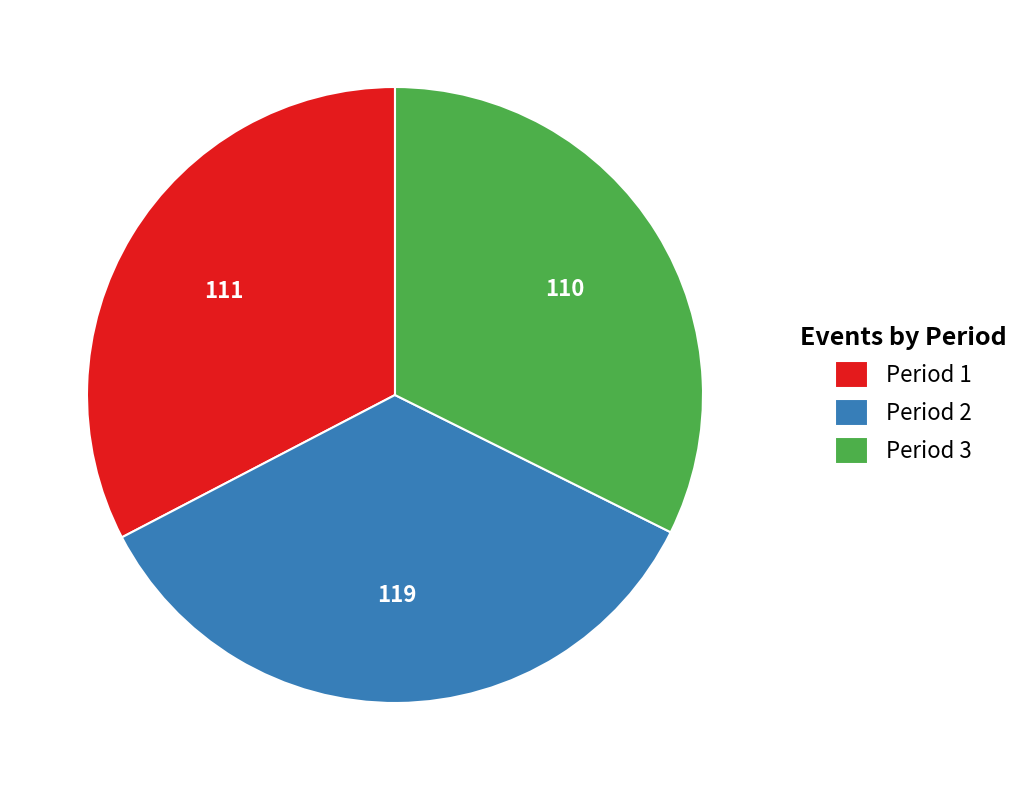

Is there a majority slice in this chart?

No